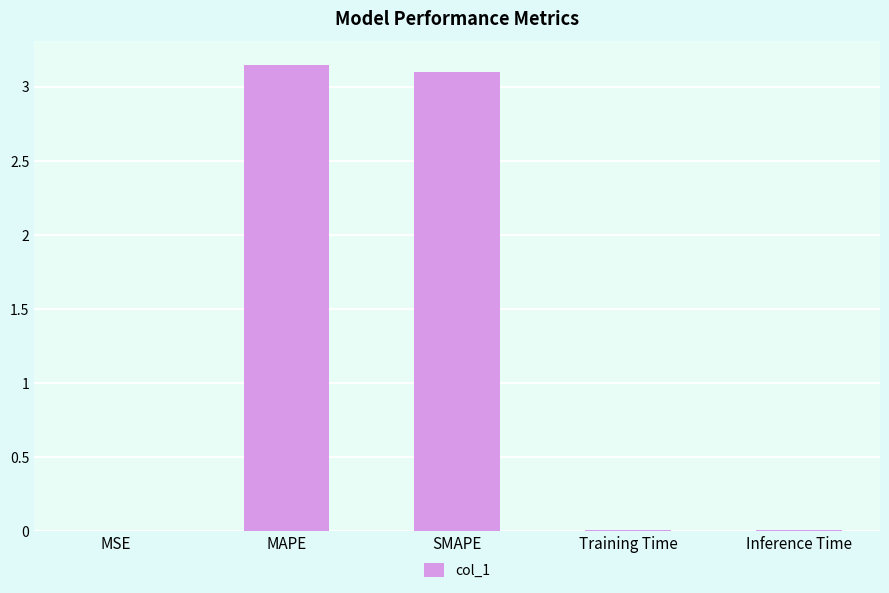

Is it true that the value at MAPE is 0.8?

False